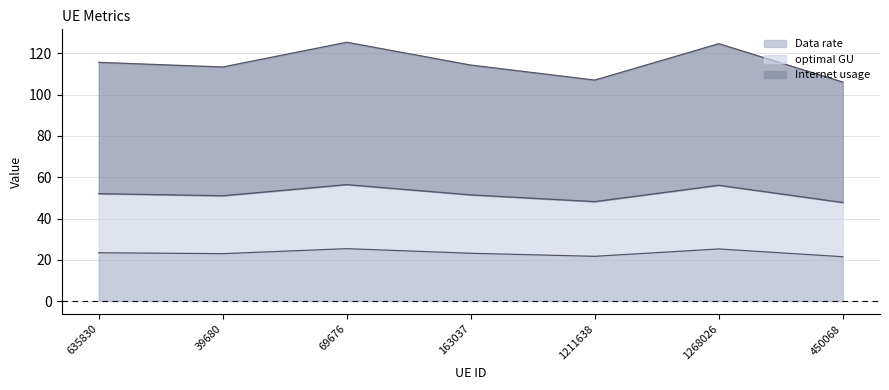

What is the total value across all series at 39680?

113.5